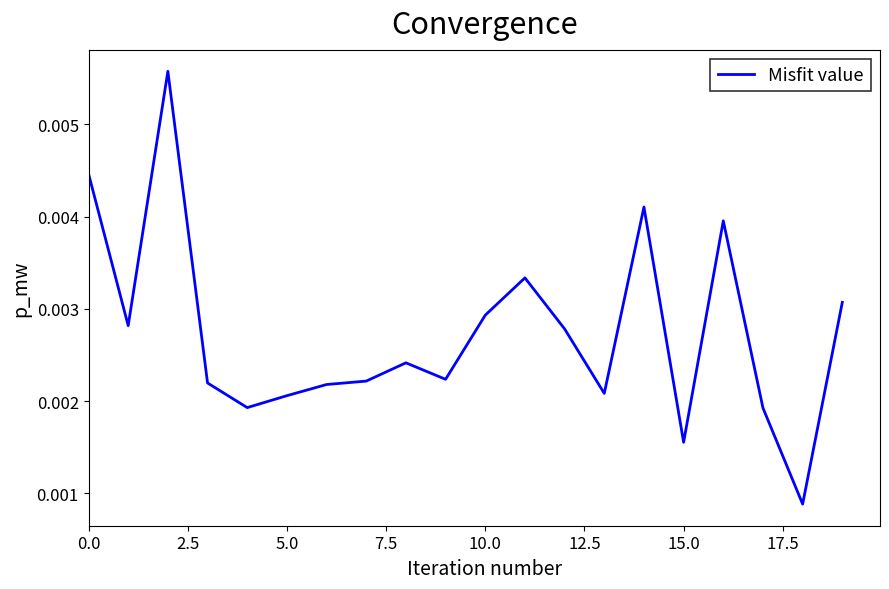

What is the sum of all values?

0.1